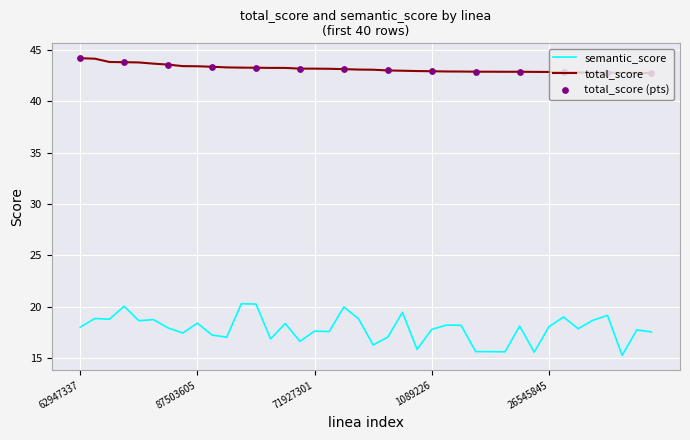

Which series has the largest total across all categories?

total_score